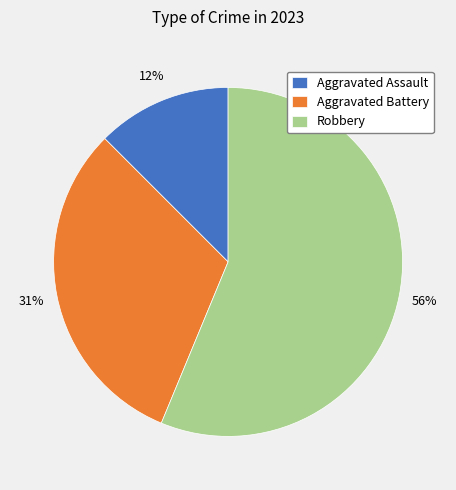

Is it true that Robbery is 48% of the pie?

False